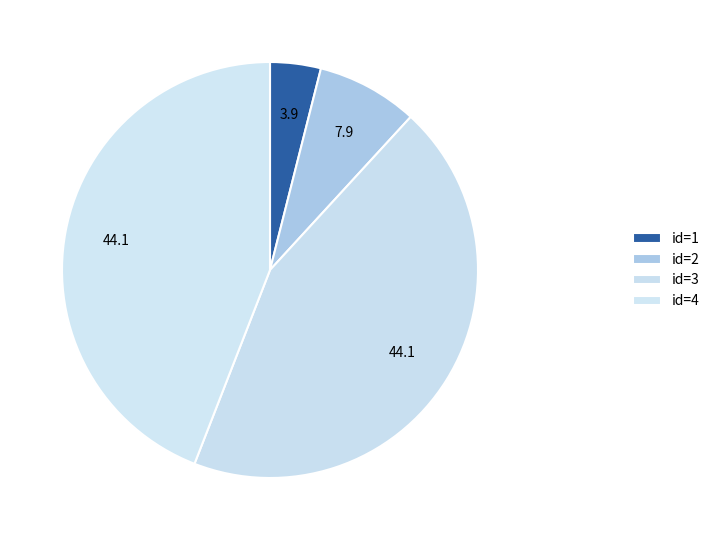

How many segments does this pie chart have?

4